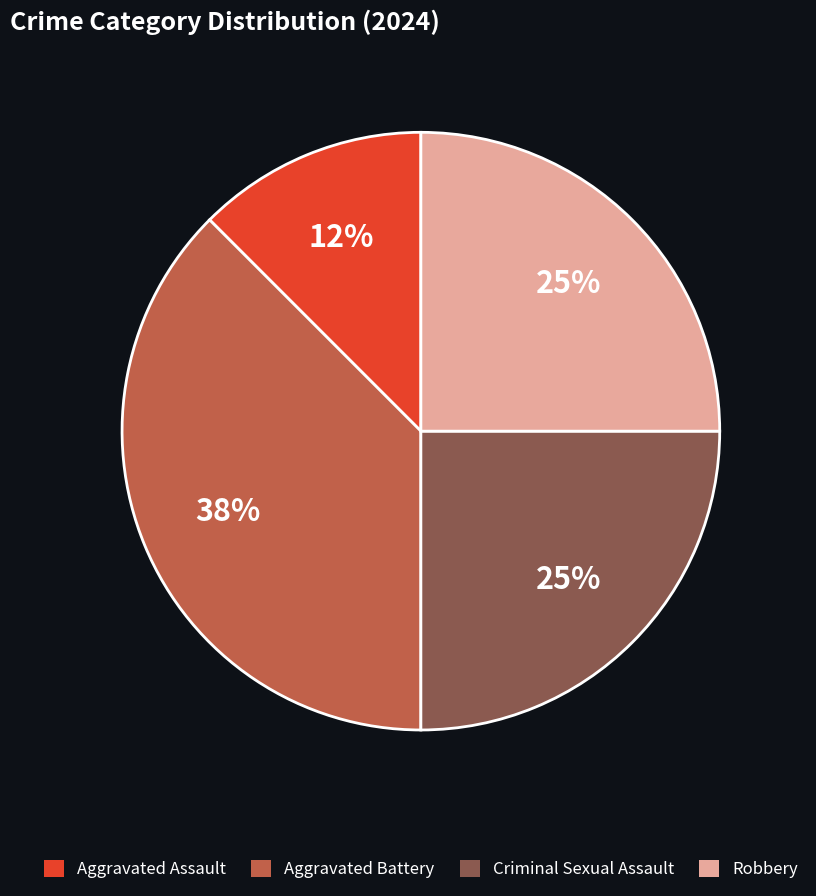

True or false: Criminal Sexual Assault accounts for 35% of the total.

False